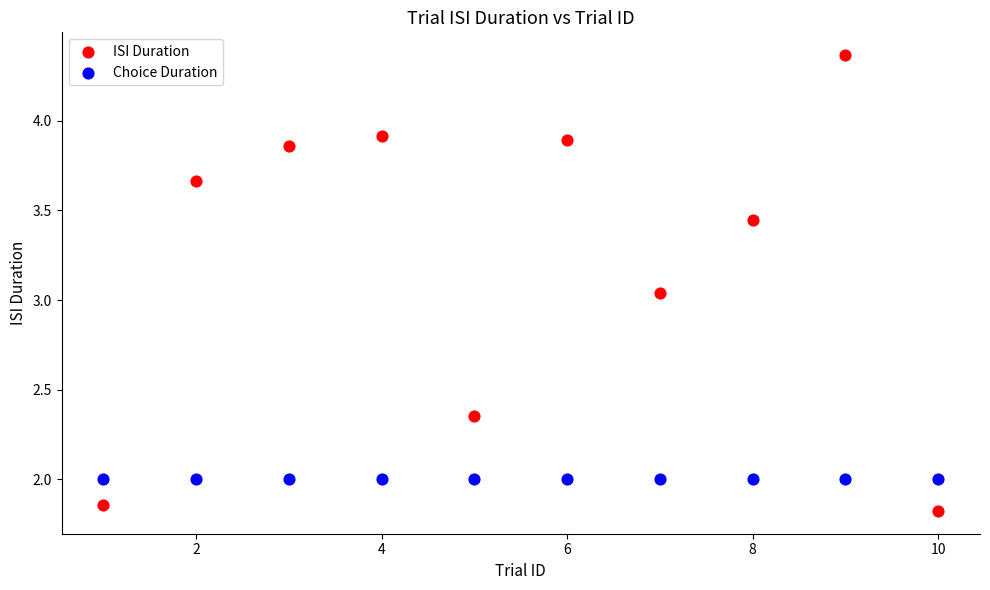

Which series contains the lowest Y value?

ISI Duration